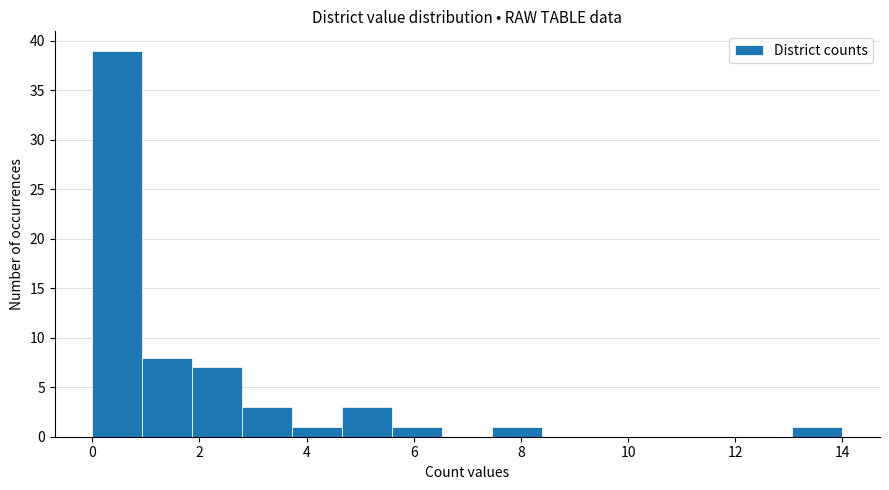

Over which range of the x-axis is the bar tallest?

0.0 to 1.0